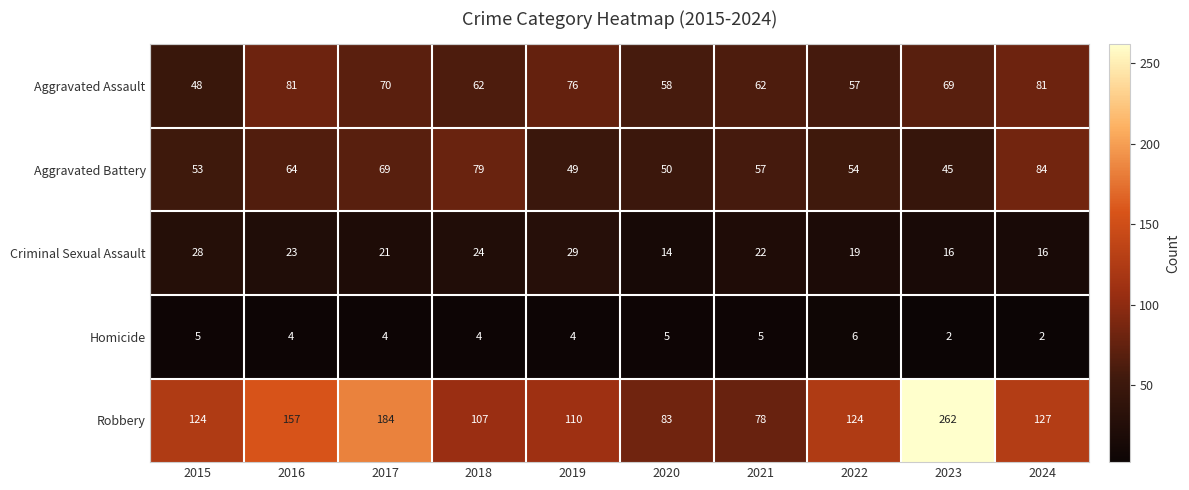

The value of Aggravated Battery at 2015 is 53. True or false?

True